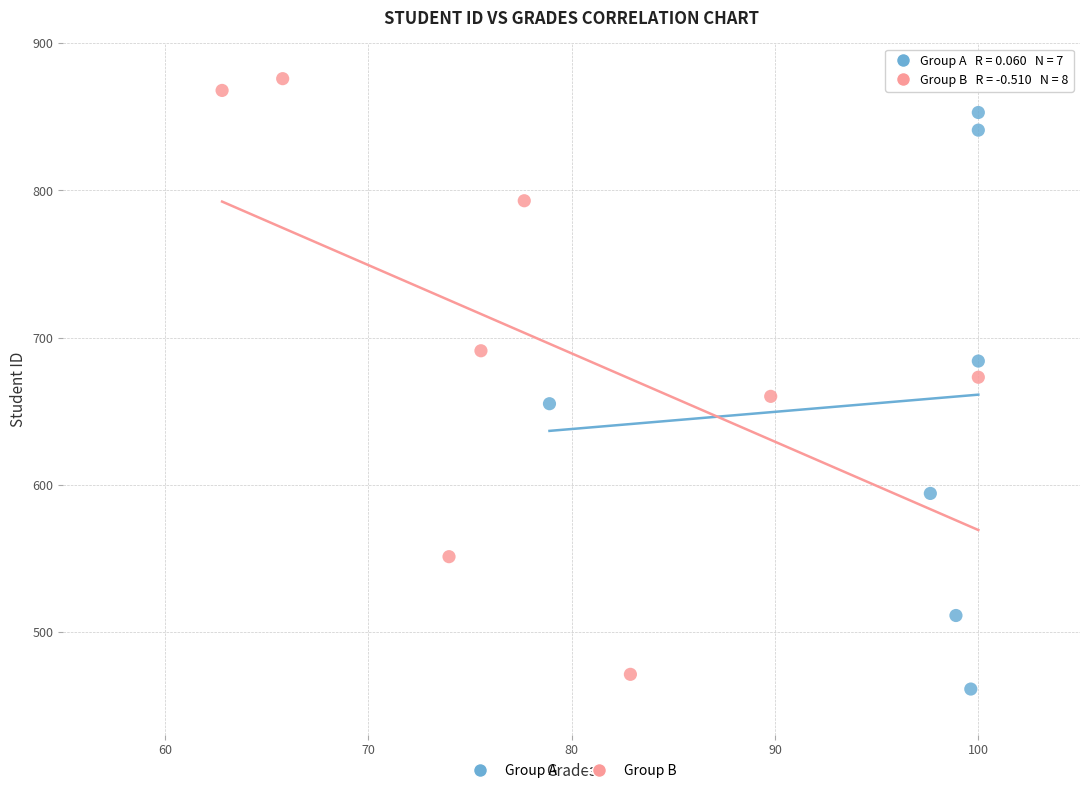

Which series has the largest Y range (max minus min)?

Group B